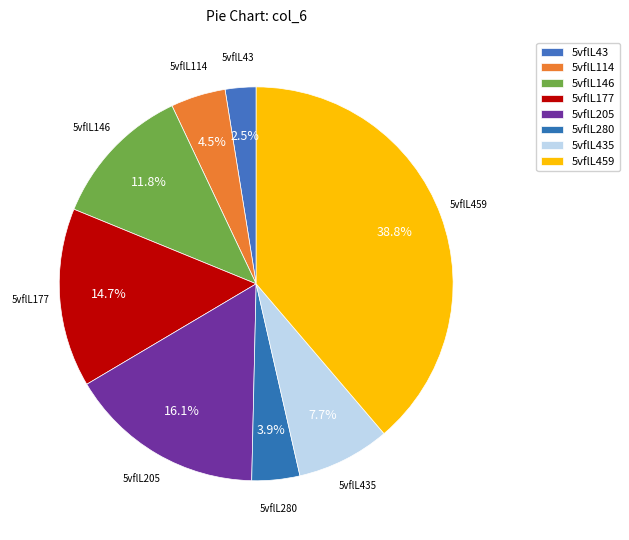

True or false: 5vflL435 accounts for 13% of the total.

False